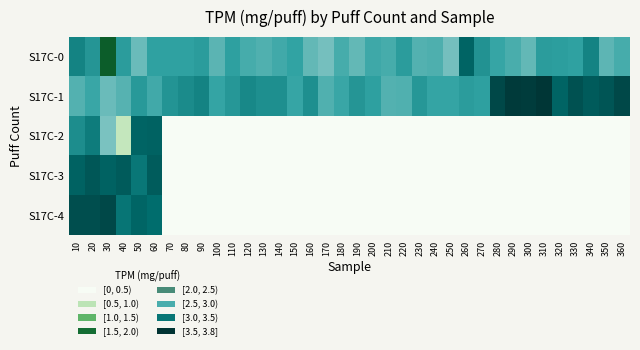

At which category is the sum across all series the highest?

20